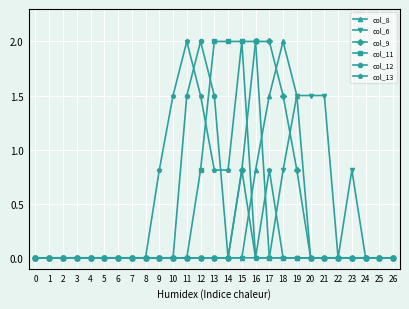

What is the total value across all series at 15?

5.6